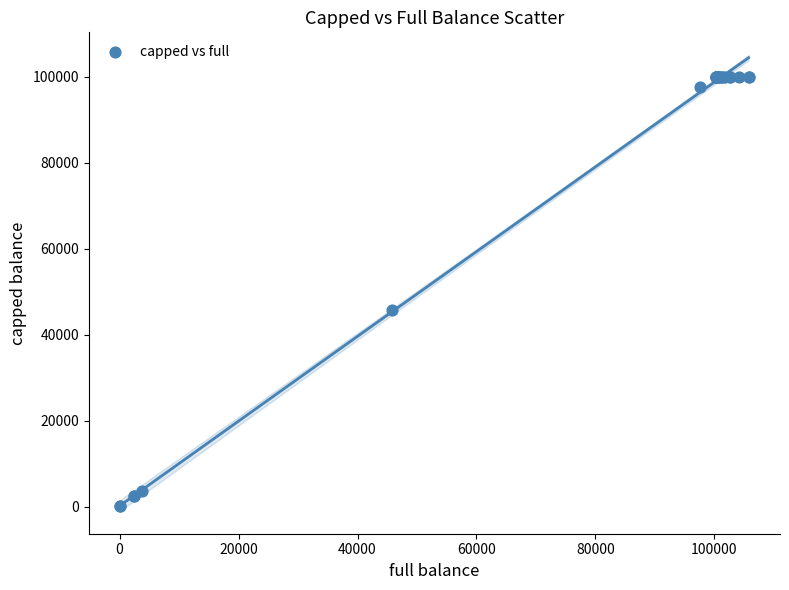

What Y value in the scatter plot is closest to 50049?

45738.8